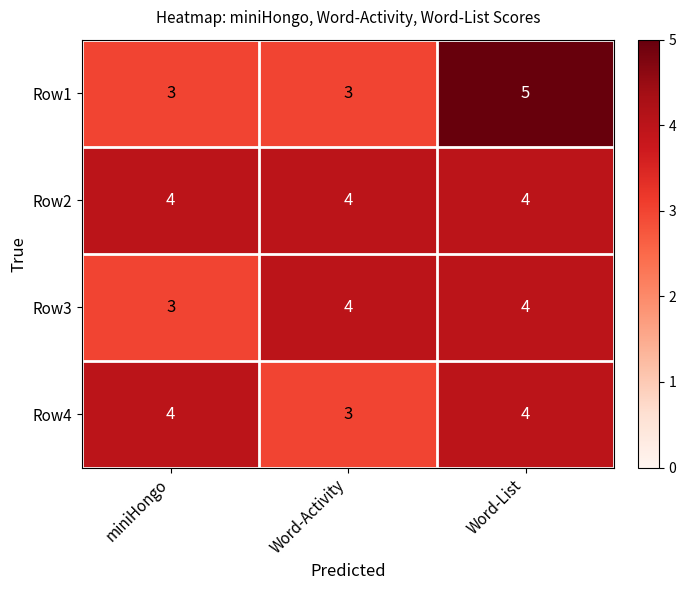

True or false: Row3 has a value of 4 at Word-Activity.

True